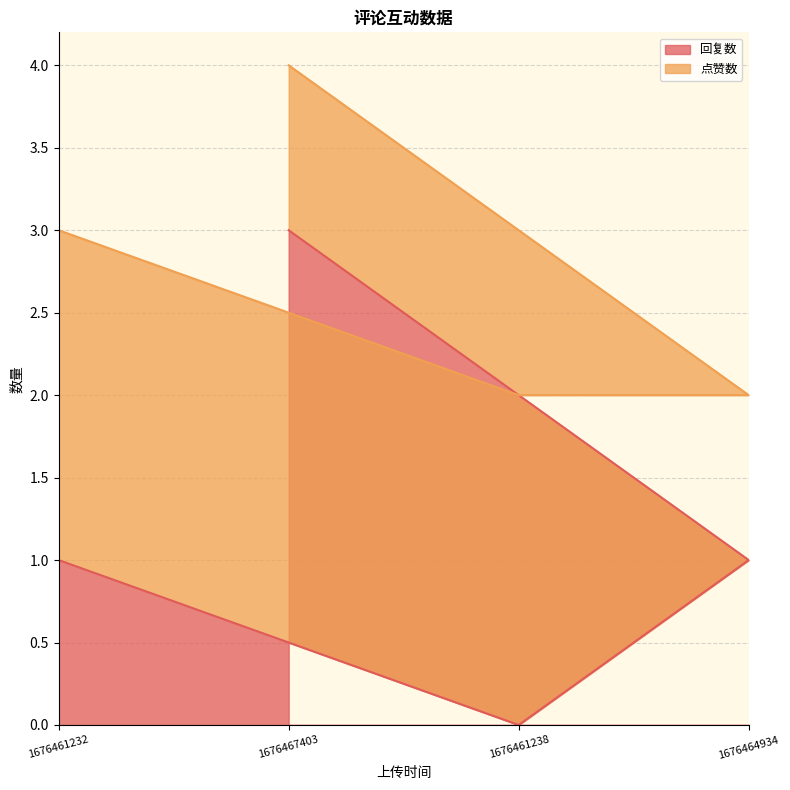

Where is the first local minimum for 点赞数?

1676467403